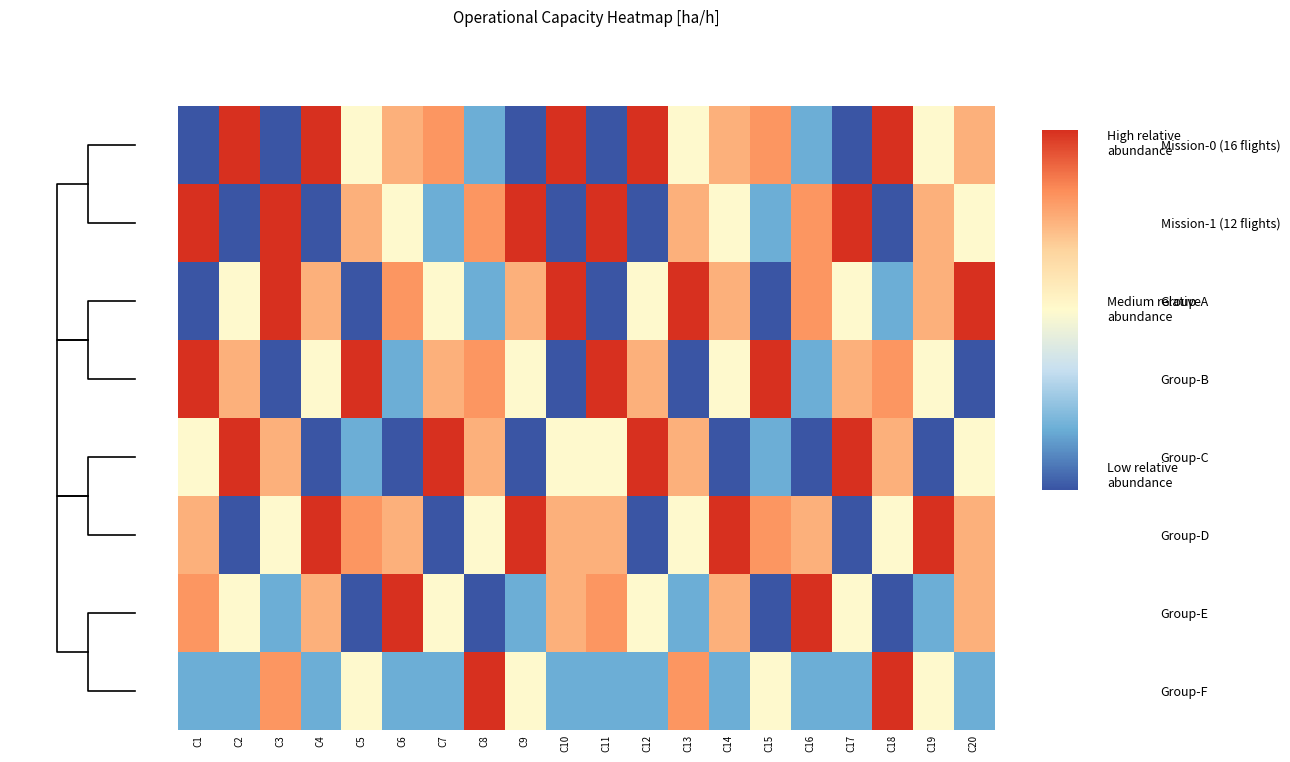

What is the greatest value displayed?

21.1